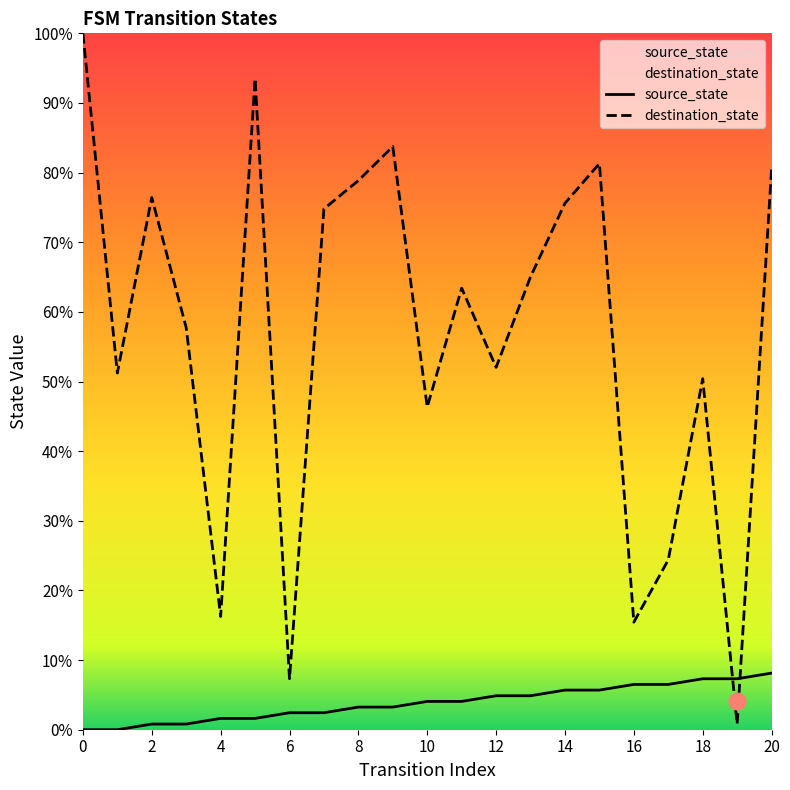

What is the difference between the maximum and second lowest values in the destination_state series?

92.7